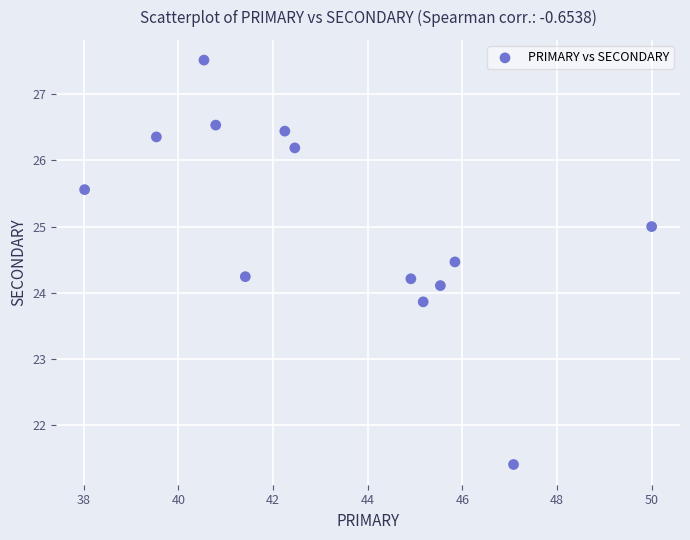

What is the range of Y values (max minus min)?

6.1